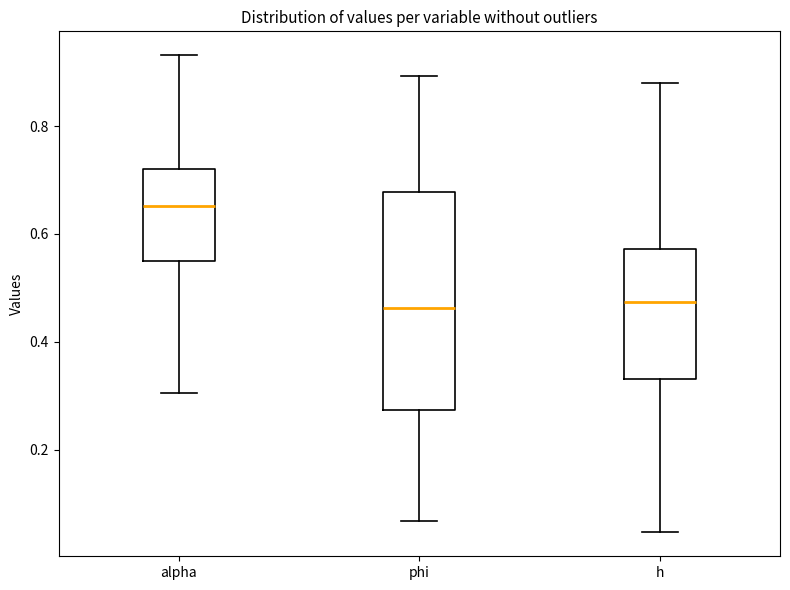

Reading left to right, read every box against the y-axis: the position of its median line, the range the box covers, and the ends of its whiskers. The values are not printed on the chart, so give them approximately, as read against the axis.

alpha: median 0.66, box 0.54 to 0.72, whiskers 0.30 to 0.94
phi: median 0.46, box 0.28 to 0.68, whiskers 0.06 to 0.90
h: median 0.48, box 0.34 to 0.58, whiskers 0.04 to 0.88